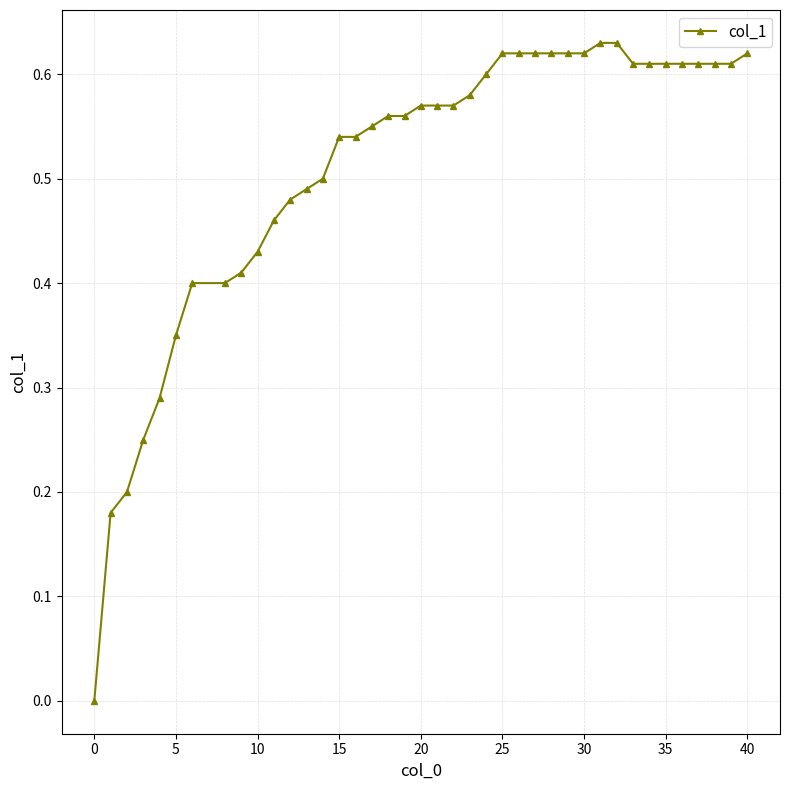

Count the number of categories in the chart.

40